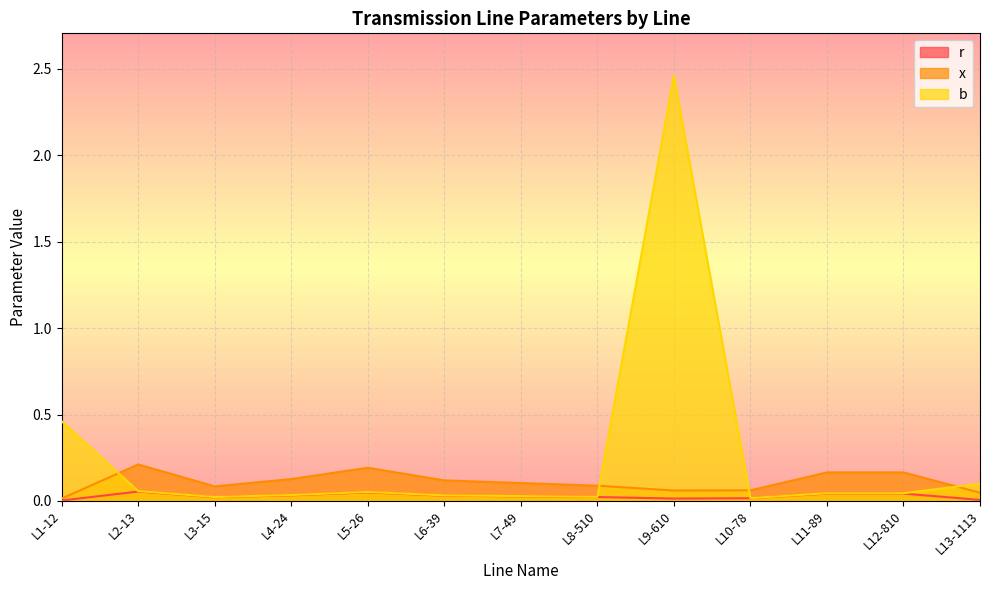

Rank the series at L12-810 from highest to lowest value.

x, b, r